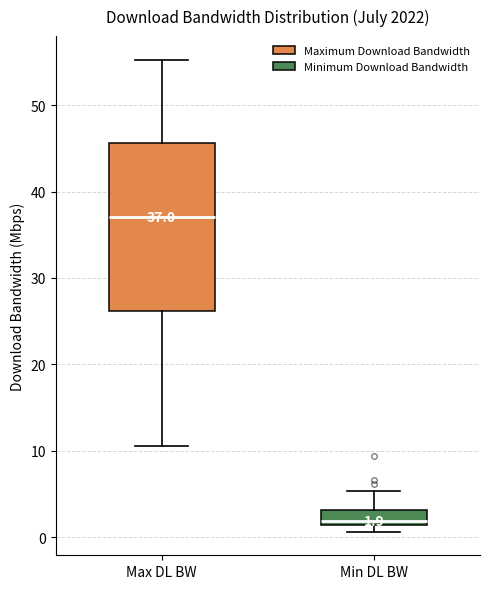

Which box has the highest median line?

Max DL BW